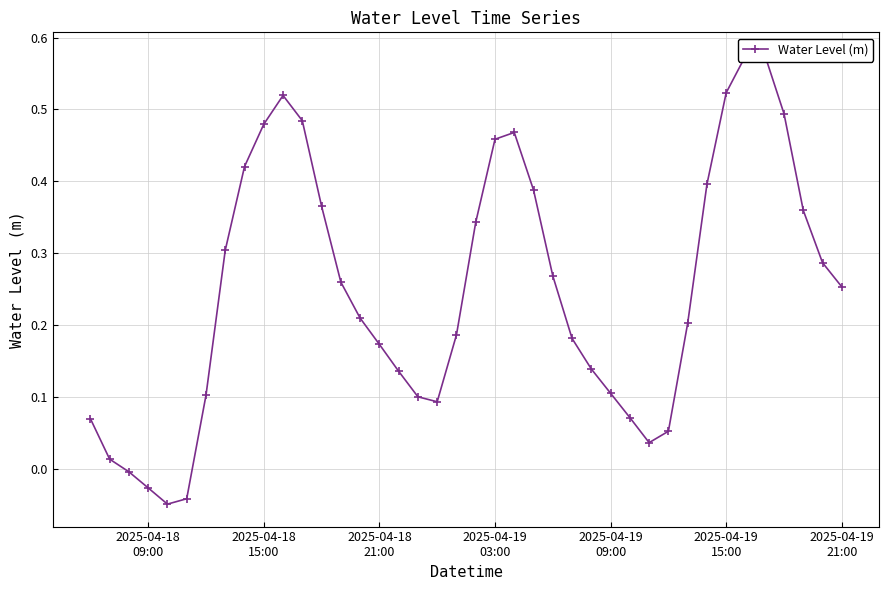

How many categories are shown in the chart?

40